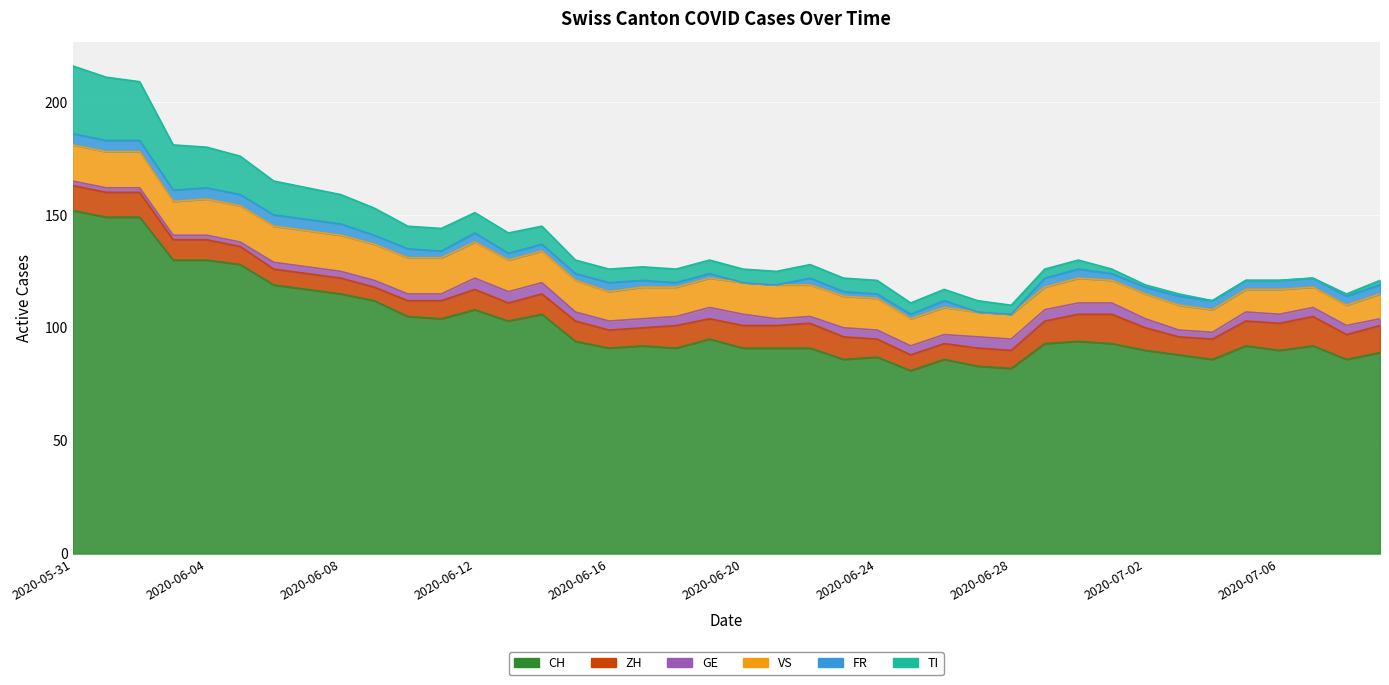

The value of ZH at 2020-07-09 is 12. True or false?

True